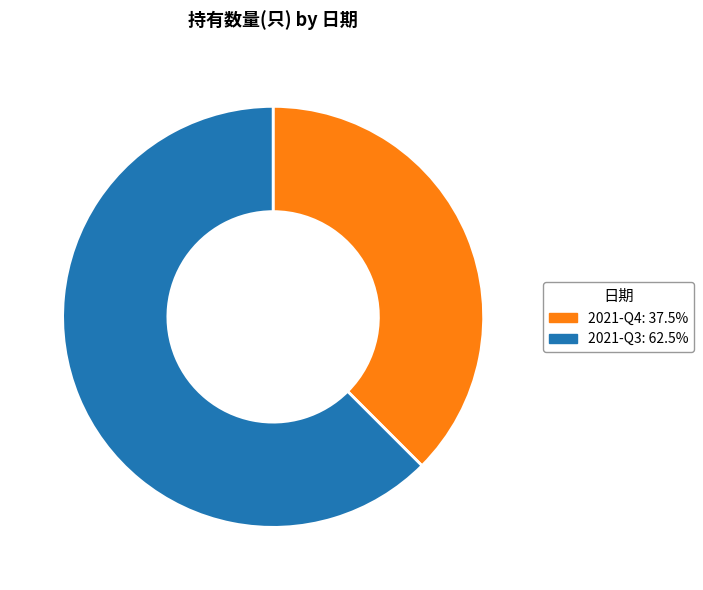

Which category has the biggest portion of the pie?

2021-Q3